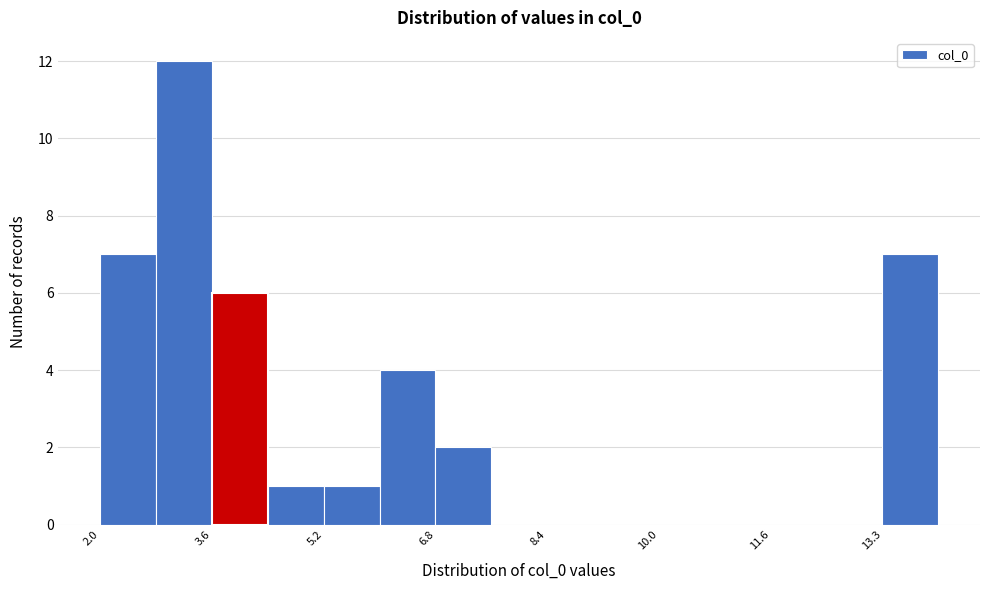

Reading left to right, transcribe this chart: for each bar, give the range it covers on the x-axis and its height. Neither the bar edges nor the heights are printed on the chart, so give them approximately, as read against the axes.

2.0 to 2.8: 7
2.8 to 3.6: 12
3.6 to 4.4: 6
4.4 to 5.2: 1
5.2 to 6.0: 1
6.0 to 6.8: 4
6.8 to 7.6: 2
7.6 to 8.4: 0
8.4 to 9.2: 0
9.2 to 10.0: 0
10.0 to 10.8: 0
10.8 to 11.6: 0
11.6 to 12.4: 0
12.4 to 13.2: 0
13.2 to 14.0: 7